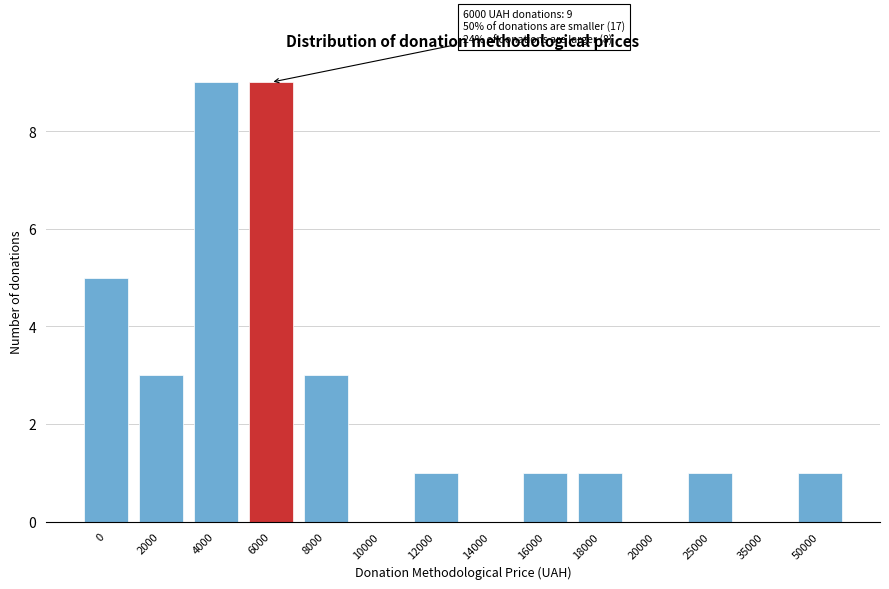

Reading left to right, extract all data points from this chart.

0=5	2000=3	4000=9	6000=9	8000=3	10000=0	12000=1	14000=0	16000=1	18000=1	20000=0	25000=1	35000=0	50000=1